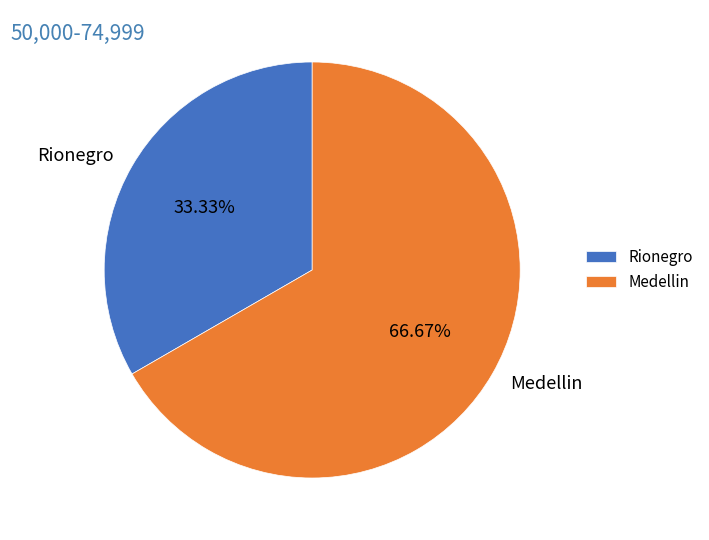

To the nearest percent, what is the difference between the Medellin and Rionegro slice percentages?

33%